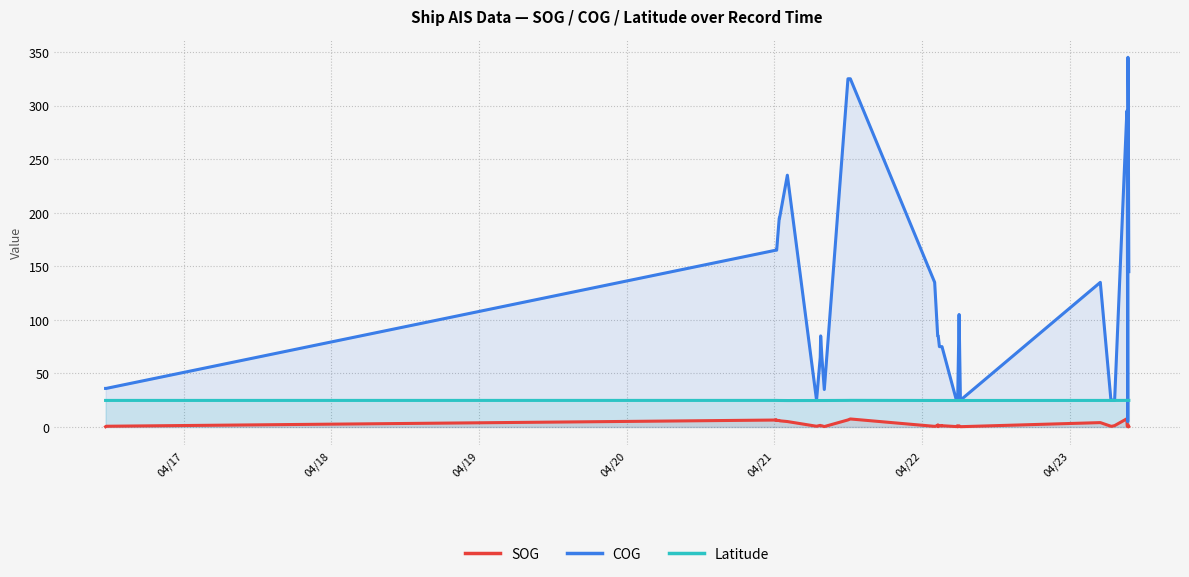

Rank the series by their maximum value, from highest to lowest.

COG, Latitude, SOG